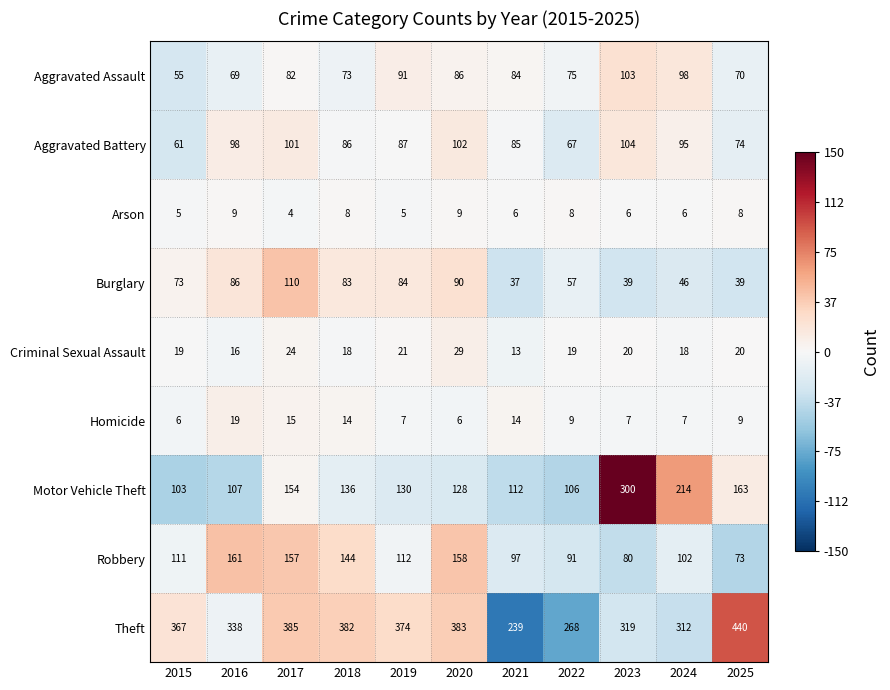

What is the greatest value displayed?

440